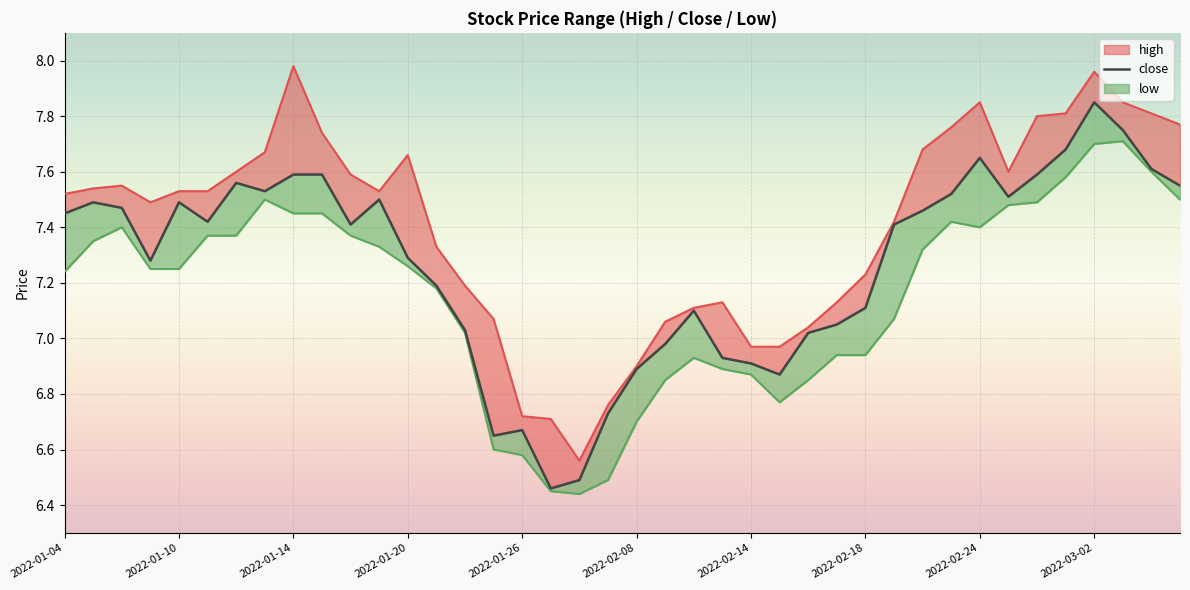

True or false: close has a value of 1.6 at 2022-02-22.

False